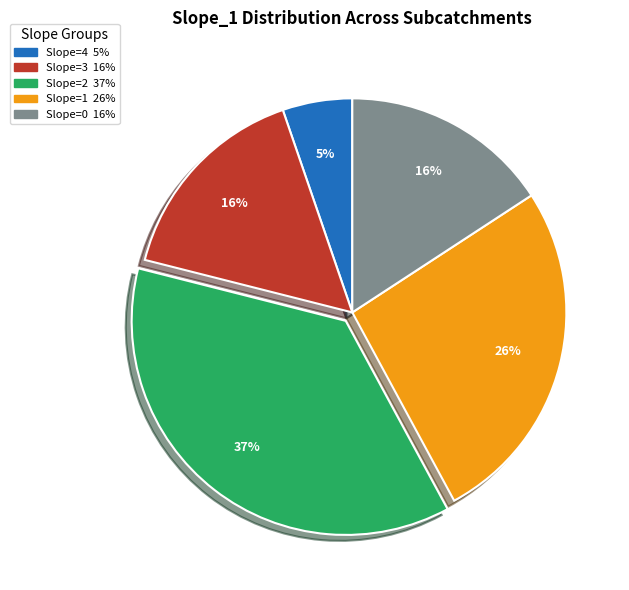

Is there any slice that represents more than half of the pie?

No